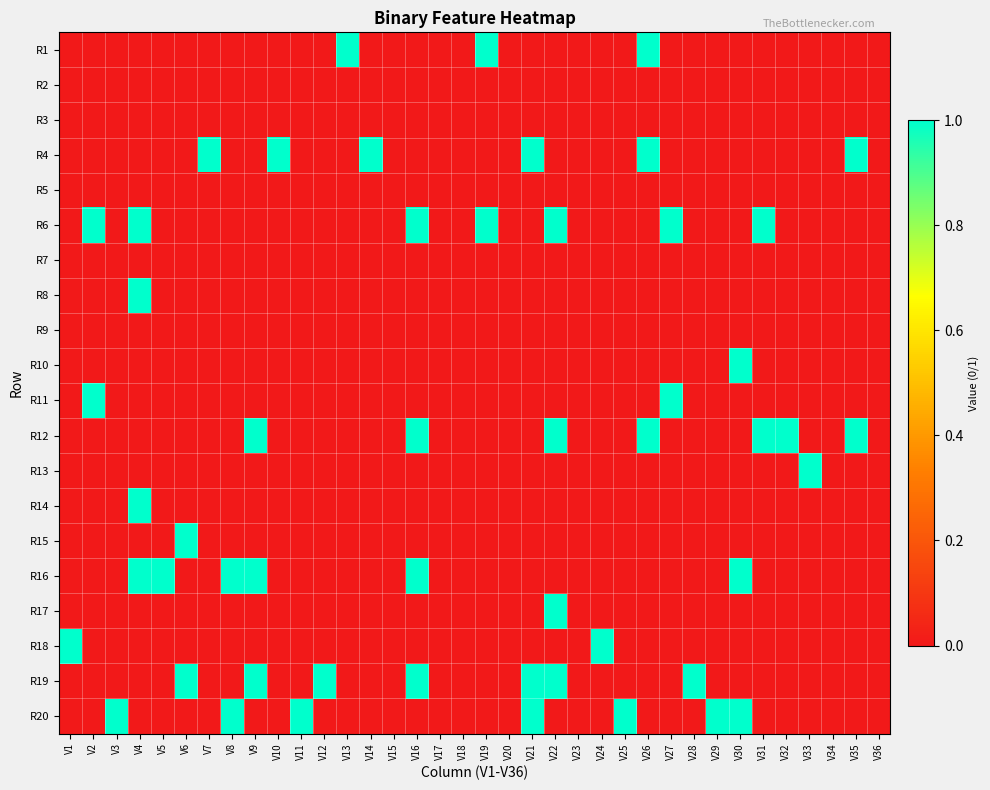

Reading right to left, list all the values displayed in this chart.

R1: V36=0	V35=0	V34=0	V33=0	V32=0	V31=0	V30=0	V29=0	V28=0	V27=0	V26=1	V25=0	V24=0	V23=0	V22=0	V21=0	V20=0	V19=1	V18=0	V17=0	V16=0	V15=0	V14=0	V13=1	V12=0	V11=0	V10=0	V9=0	V8=0	V7=0	V6=0	V5=0	V4=0	V3=0	V2=0	V1=0
R2: V36=0	V35=0	V34=0	V33=0	V32=0	V31=0	V30=0	V29=0	V28=0	V27=0	V26=0	V25=0	V24=0	V23=0	V22=0	V21=0	V20=0	V19=0	V18=0	V17=0	V16=0	V15=0	V14=0	V13=0	V12=0	V11=0	V10=0	V9=0	V8=0	V7=0	V6=0	V5=0	V4=0	V3=0	V2=0	V1=0
R3: V36=0	V35=0	V34=0	V33=0	V32=0	V31=0	V30=0	V29=0	V28=0	V27=0	V26=0	V25=0	V24=0	V23=0	V22=0	V21=0	V20=0	V19=0	V18=0	V17=0	V16=0	V15=0	V14=0	V13=0	V12=0	V11=0	V10=0	V9=0	V8=0	V7=0	V6=0	V5=0	V4=0	V3=0	V2=0	V1=0
R4: V36=0	V35=1	V34=0	V33=0	V32=0	V31=0	V30=0	V29=0	V28=0	V27=0	V26=1	V25=0	V24=0	V23=0	V22=0	V21=1	V20=0	V19=0	V18=0	V17=0	V16=0	V15=0	V14=1	V13=0	V12=0	V11=0	V10=1	V9=0	V8=0	V7=1	V6=0	V5=0	V4=0	V3=0	V2=0	V1=0
R5: V36=0	V35=0	V34=0	V33=0	V32=0	V31=0	V30=0	V29=0	V28=0	V27=0	V26=0	V25=0	V24=0	V23=0	V22=0	V21=0	V20=0	V19=0	V18=0	V17=0	V16=0	V15=0	V14=0	V13=0	V12=0	V11=0	V10=0	V9=0	V8=0	V7=0	V6=0	V5=0	V4=0	V3=0	V2=0	V1=0
R6: V36=0	V35=0	V34=0	V33=0	V32=0	V31=1	V30=0	V29=0	V28=0	V27=1	V26=0	V25=0	V24=0	V23=0	V22=1	V21=0	V20=0	V19=1	V18=0	V17=0	V16=1	V15=0	V14=0	V13=0	V12=0	V11=0	V10=0	V9=0	V8=0	V7=0	V6=0	V5=0	V4=1	V3=0	V2=1	V1=0
R7: V36=0	V35=0	V34=0	V33=0	V32=0	V31=0	V30=0	V29=0	V28=0	V27=0	V26=0	V25=0	V24=0	V23=0	V22=0	V21=0	V20=0	V19=0	V18=0	V17=0	V16=0	V15=0	V14=0	V13=0	V12=0	V11=0	V10=0	V9=0	V8=0	V7=0	V6=0	V5=0	V4=0	V3=0	V2=0	V1=0
R8: V36=0	V35=0	V34=0	V33=0	V32=0	V31=0	V30=0	V29=0	V28=0	V27=0	V26=0	V25=0	V24=0	V23=0	V22=0	V21=0	V20=0	V19=0	V18=0	V17=0	V16=0	V15=0	V14=0	V13=0	V12=0	V11=0	V10=0	V9=0	V8=0	V7=0	V6=0	V5=0	V4=1	V3=0	V2=0	V1=0
R9: V36=0	V35=0	V34=0	V33=0	V32=0	V31=0	V30=0	V29=0	V28=0	V27=0	V26=0	V25=0	V24=0	V23=0	V22=0	V21=0	V20=0	V19=0	V18=0	V17=0	V16=0	V15=0	V14=0	V13=0	V12=0	V11=0	V10=0	V9=0	V8=0	V7=0	V6=0	V5=0	V4=0	V3=0	V2=0	V1=0
R10: V36=0	V35=0	V34=0	V33=0	V32=0	V31=0	V30=1	V29=0	V28=0	V27=0	V26=0	V25=0	V24=0	V23=0	V22=0	V21=0	V20=0	V19=0	V18=0	V17=0	V16=0	V15=0	V14=0	V13=0	V12=0	V11=0	V10=0	V9=0	V8=0	V7=0	V6=0	V5=0	V4=0	V3=0	V2=0	V1=0
R11: V36=0	V35=0	V34=0	V33=0	V32=0	V31=0	V30=0	V29=0	V28=0	V27=1	V26=0	V25=0	V24=0	V23=0	V22=0	V21=0	V20=0	V19=0	V18=0	V17=0	V16=0	V15=0	V14=0	V13=0	V12=0	V11=0	V10=0	V9=0	V8=0	V7=0	V6=0	V5=0	V4=0	V3=0	V2=1	V1=0
R12: V36=0	V35=1	V34=0	V33=0	V32=1	V31=1	V30=0	V29=0	V28=0	V27=0	V26=1	V25=0	V24=0	V23=0	V22=1	V21=0	V20=0	V19=0	V18=0	V17=0	V16=1	V15=0	V14=0	V13=0	V12=0	V11=0	V10=0	V9=1	V8=0	V7=0	V6=0	V5=0	V4=0	V3=0	V2=0	V1=0
R13: V36=0	V35=0	V34=0	V33=1	V32=0	V31=0	V30=0	V29=0	V28=0	V27=0	V26=0	V25=0	V24=0	V23=0	V22=0	V21=0	V20=0	V19=0	V18=0	V17=0	V16=0	V15=0	V14=0	V13=0	V12=0	V11=0	V10=0	V9=0	V8=0	V7=0	V6=0	V5=0	V4=0	V3=0	V2=0	V1=0
R14: V36=0	V35=0	V34=0	V33=0	V32=0	V31=0	V30=0	V29=0	V28=0	V27=0	V26=0	V25=0	V24=0	V23=0	V22=0	V21=0	V20=0	V19=0	V18=0	V17=0	V16=0	V15=0	V14=0	V13=0	V12=0	V11=0	V10=0	V9=0	V8=0	V7=0	V6=0	V5=0	V4=1	V3=0	V2=0	V1=0
R15: V36=0	V35=0	V34=0	V33=0	V32=0	V31=0	V30=0	V29=0	V28=0	V27=0	V26=0	V25=0	V24=0	V23=0	V22=0	V21=0	V20=0	V19=0	V18=0	V17=0	V16=0	V15=0	V14=0	V13=0	V12=0	V11=0	V10=0	V9=0	V8=0	V7=0	V6=1	V5=0	V4=0	V3=0	V2=0	V1=0
R16: V36=0	V35=0	V34=0	V33=0	V32=0	V31=0	V30=1	V29=0	V28=0	V27=0	V26=0	V25=0	V24=0	V23=0	V22=0	V21=0	V20=0	V19=0	V18=0	V17=0	V16=1	V15=0	V14=0	V13=0	V12=0	V11=0	V10=0	V9=1	V8=1	V7=0	V6=0	V5=1	V4=1	V3=0	V2=0	V1=0
R17: V36=0	V35=0	V34=0	V33=0	V32=0	V31=0	V30=0	V29=0	V28=0	V27=0	V26=0	V25=0	V24=0	V23=0	V22=1	V21=0	V20=0	V19=0	V18=0	V17=0	V16=0	V15=0	V14=0	V13=0	V12=0	V11=0	V10=0	V9=0	V8=0	V7=0	V6=0	V5=0	V4=0	V3=0	V2=0	V1=0
R18: V36=0	V35=0	V34=0	V33=0	V32=0	V31=0	V30=0	V29=0	V28=0	V27=0	V26=0	V25=0	V24=1	V23=0	V22=0	V21=0	V20=0	V19=0	V18=0	V17=0	V16=0	V15=0	V14=0	V13=0	V12=0	V11=0	V10=0	V9=0	V8=0	V7=0	V6=0	V5=0	V4=0	V3=0	V2=0	V1=1
R19: V36=0	V35=0	V34=0	V33=0	V32=0	V31=0	V30=0	V29=0	V28=1	V27=0	V26=0	V25=0	V24=0	V23=0	V22=1	V21=1	V20=0	V19=0	V18=0	V17=0	V16=1	V15=0	V14=0	V13=0	V12=1	V11=0	V10=0	V9=1	V8=0	V7=0	V6=1	V5=0	V4=0	V3=0	V2=0	V1=0
R20: V36=0	V35=0	V34=0	V33=0	V32=0	V31=0	V30=1	V29=1	V28=0	V27=0	V26=0	V25=1	V24=0	V23=0	V22=0	V21=1	V20=0	V19=0	V18=0	V17=0	V16=0	V15=0	V14=0	V13=0	V12=0	V11=1	V10=0	V9=0	V8=1	V7=0	V6=0	V5=0	V4=0	V3=1	V2=0	V1=0